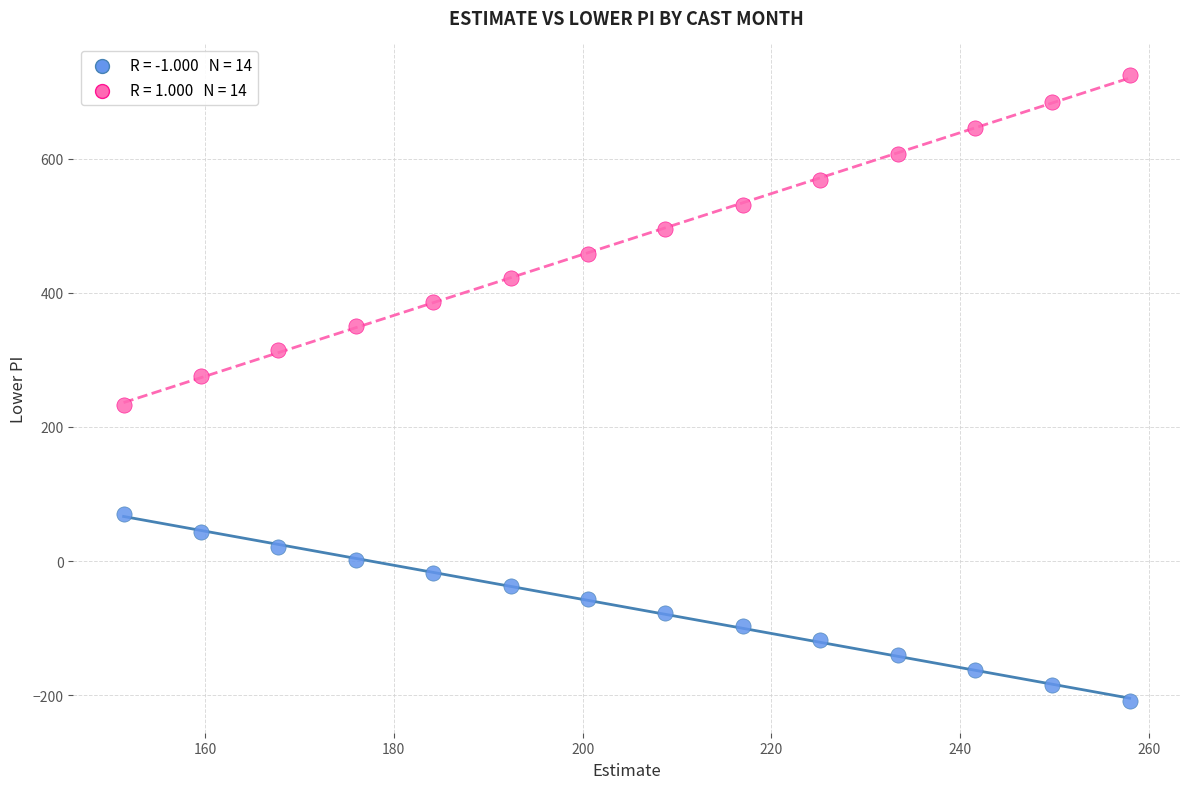

Across all data points, what is the range of X values (max minus min)?

106.6